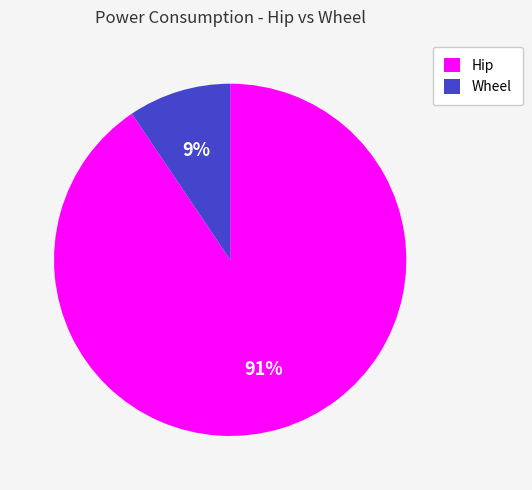

To the nearest percent, what portion does Wheel represent?

9%